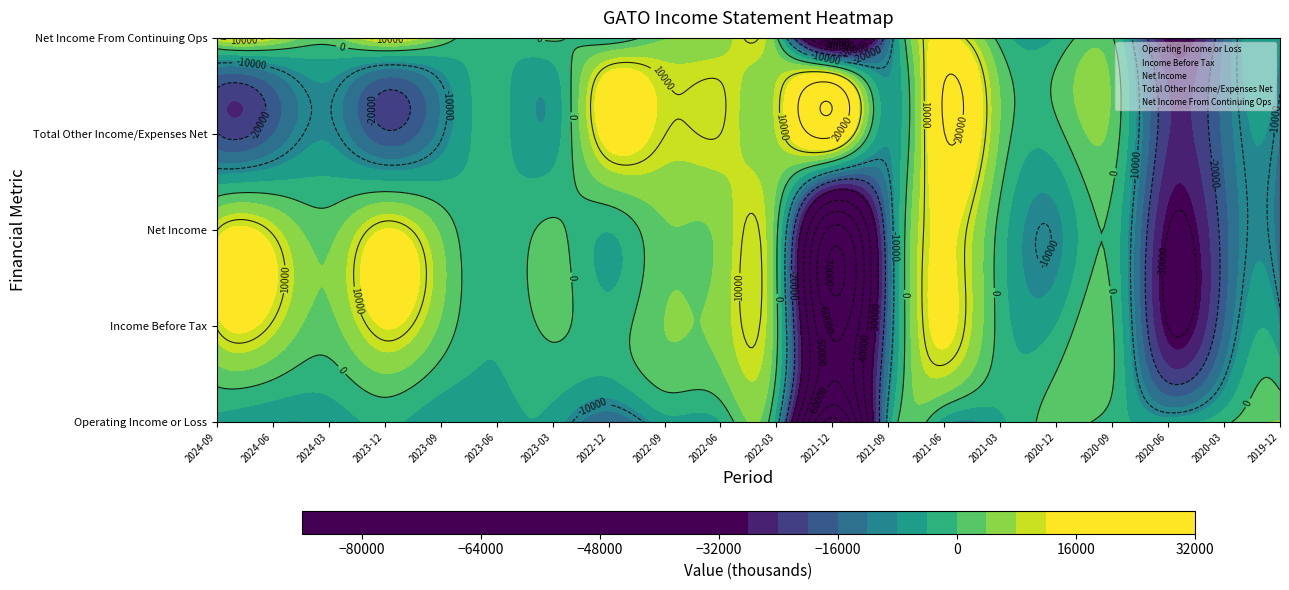

How many values in Net Income From Continuing Ops are above zero?

11